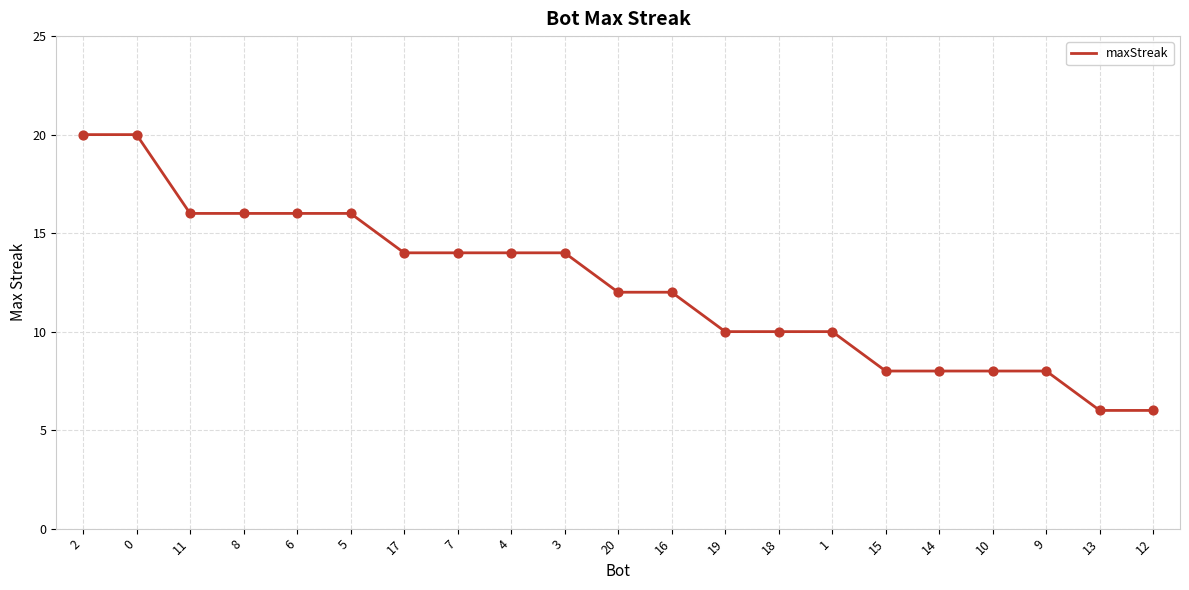

Approximately how many times larger is the value at 5 compared to 20?

1.3